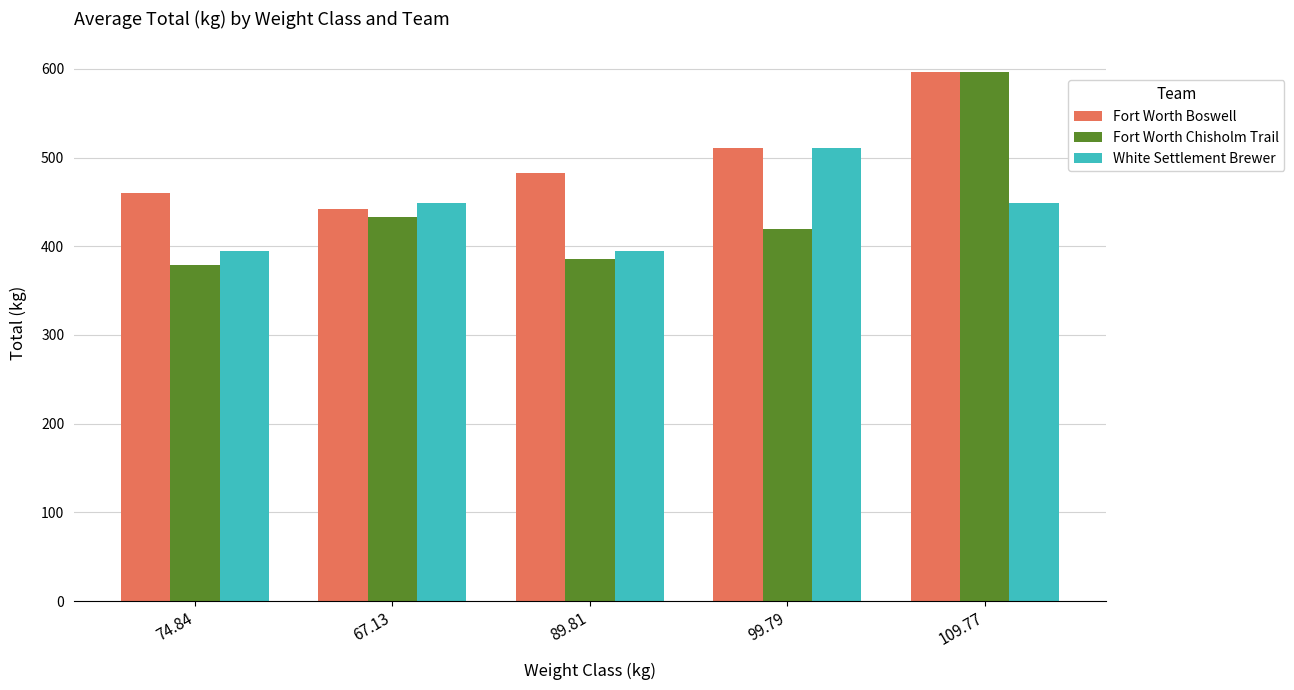

What is the approximate value of Fort Worth Chisholm Trail at 109.77?

596.5